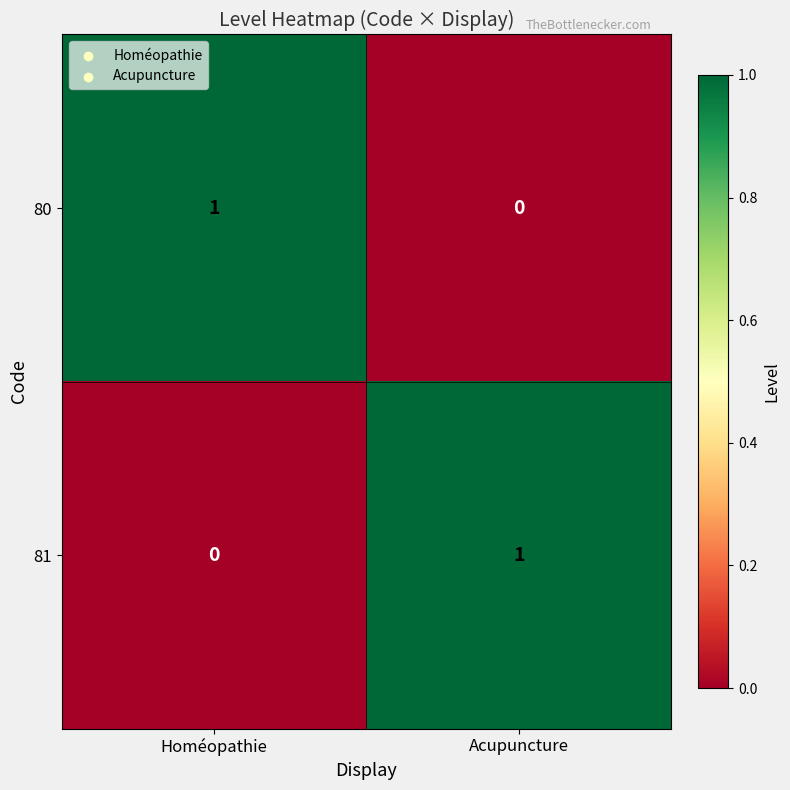

Is the value of 80 at Homéopathie greater than the value of 81 at Homéopathie?

Yes